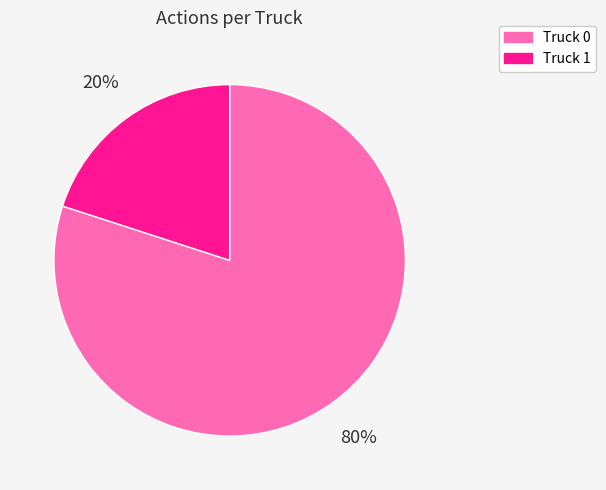

Does any single category account for the majority?

Yes